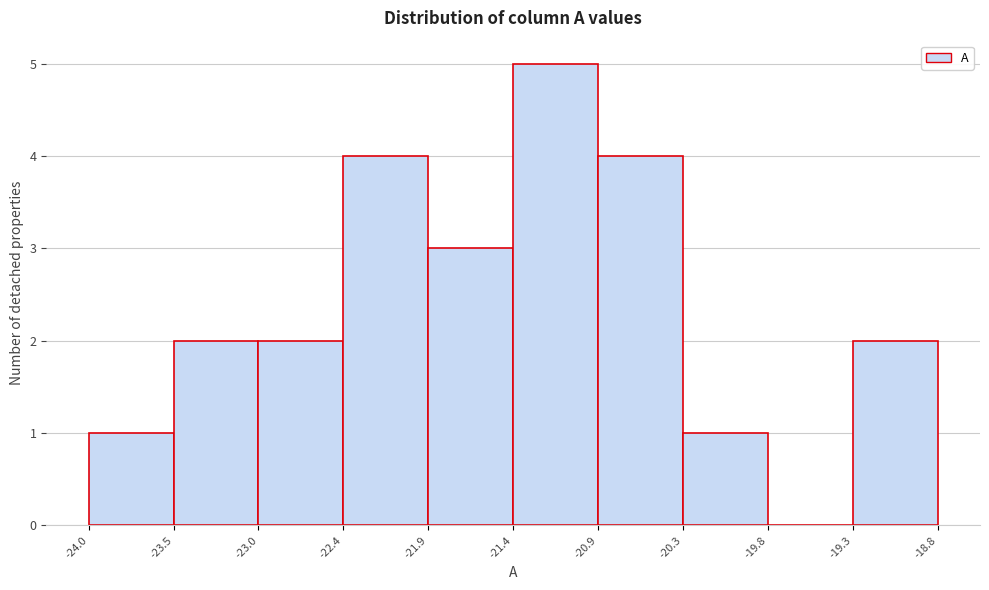

What is the height of the bar covering -23.0 to -22.4 on the x-axis? The values are not printed on the chart, so give them approximately, as read against the axis.

2